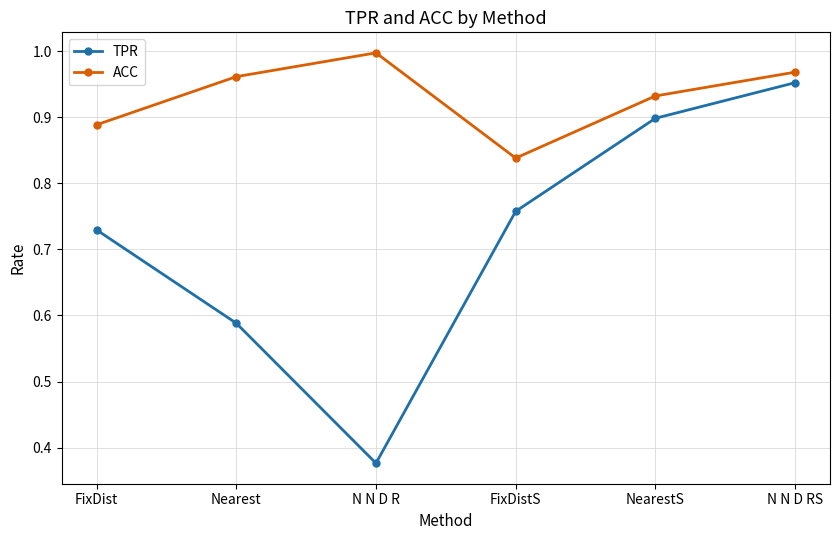

True or false: ACC and TPR intersect in this chart.

False